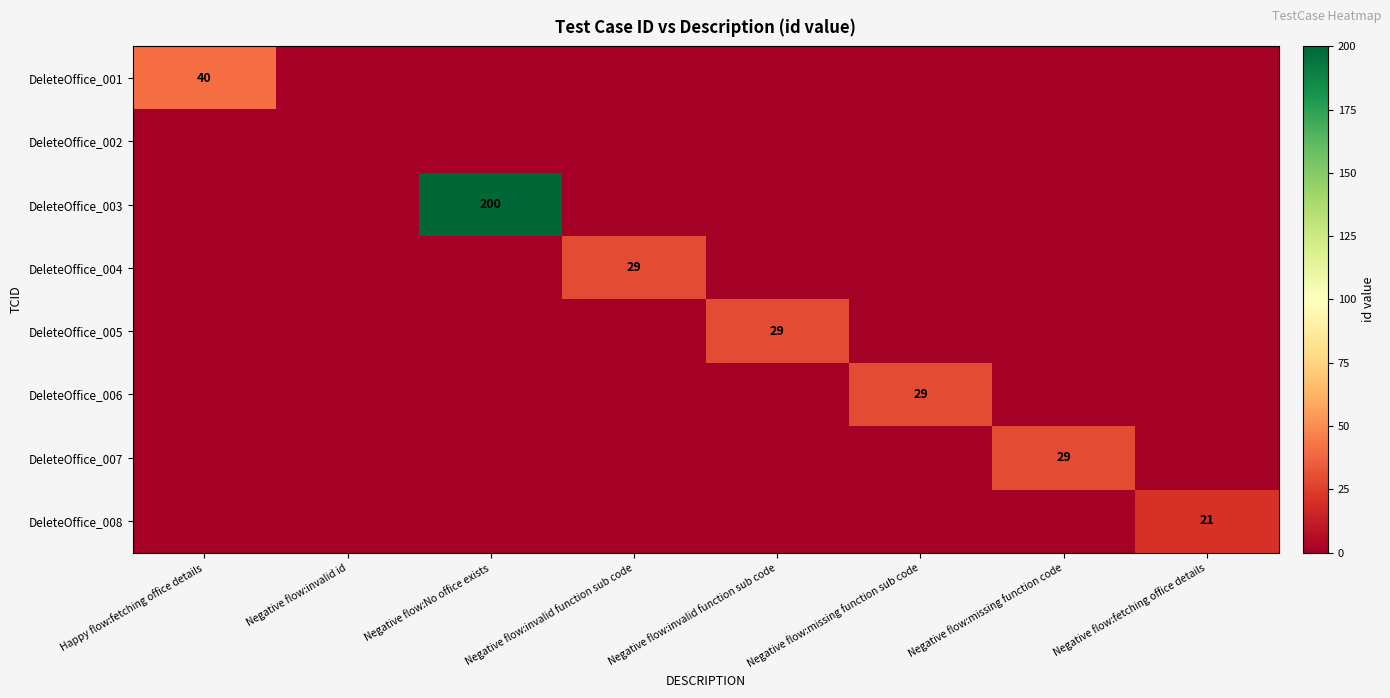

Is the value of DeleteOffice_007 at Negative flow:missing function sub code greater than the value of DeleteOffice_006 at Happy flow:fetching office details?

No